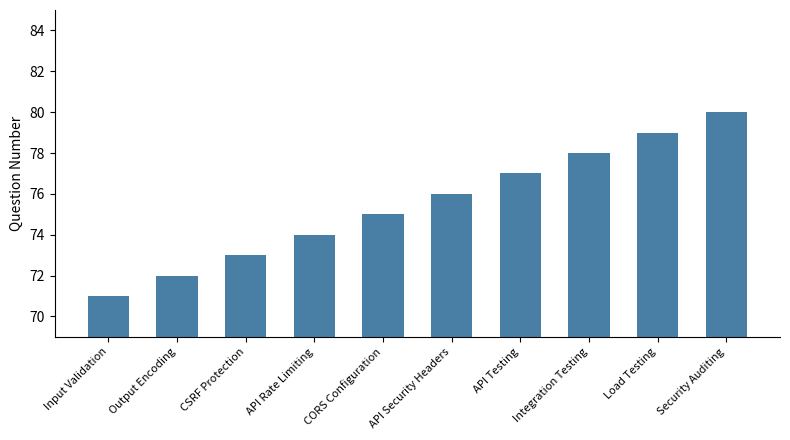

What is the difference between the values at Integration Testing and API Testing?

1